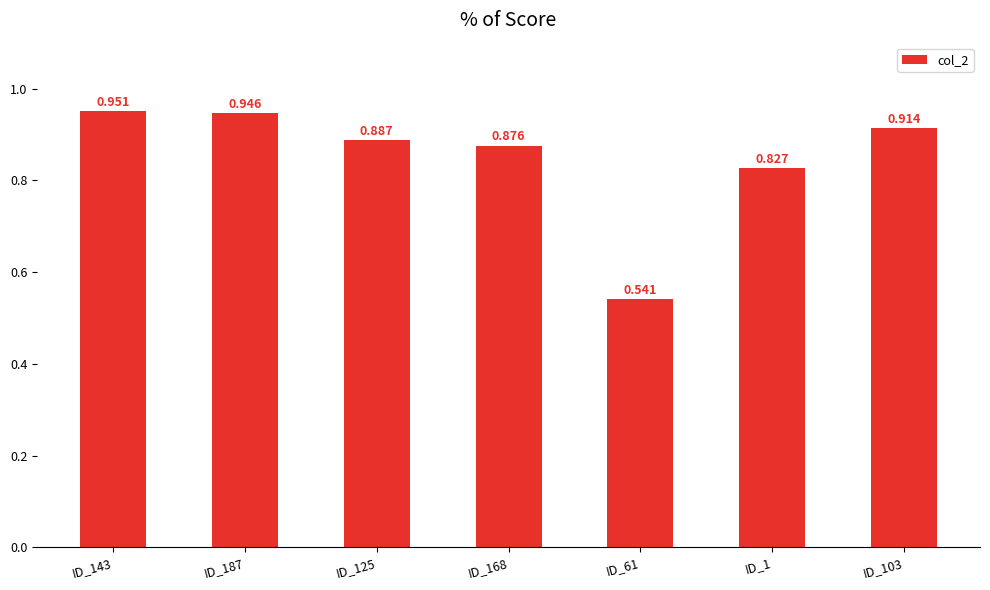

What is the sum of all values?

5.9